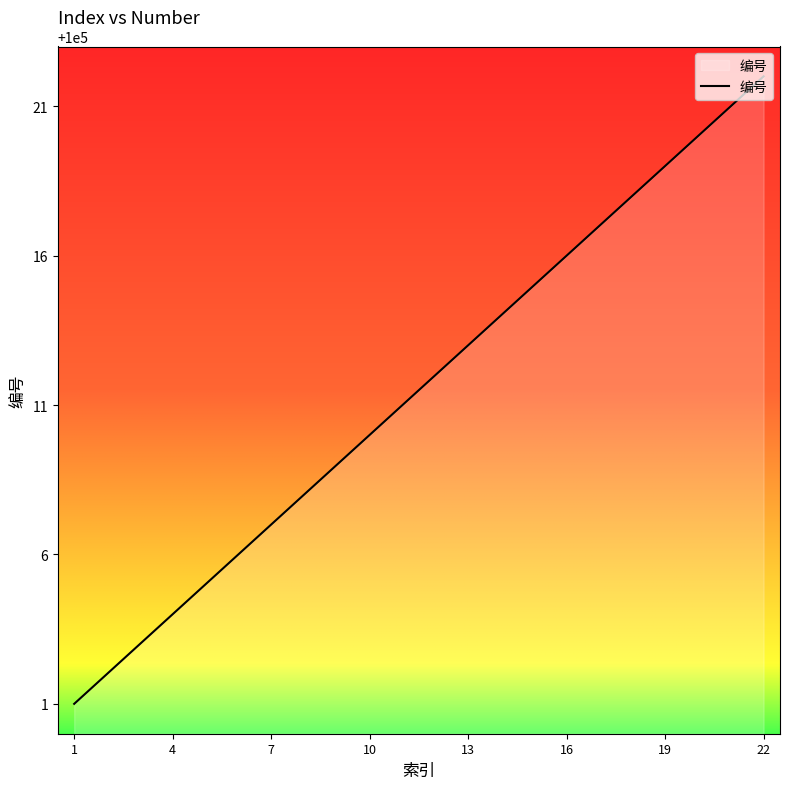

What is the difference between the maximum and minimum values?

21